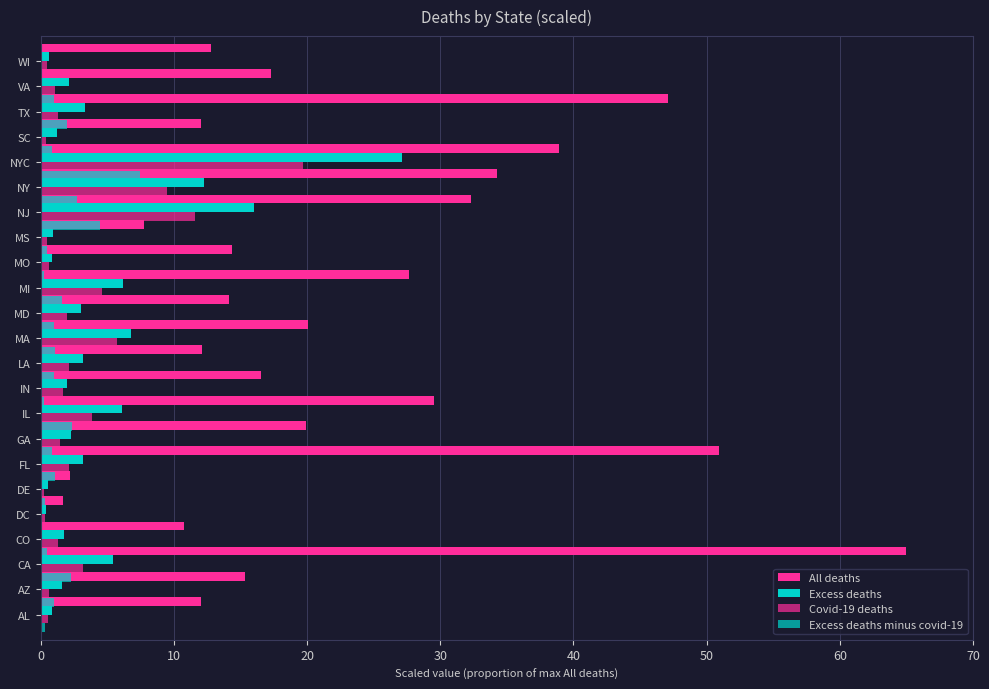

How many categories are shown in the chart?

23